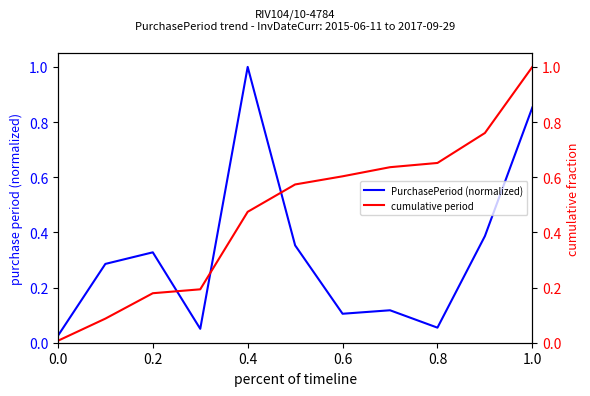

What is the sum of all cumulative period values?

5.2